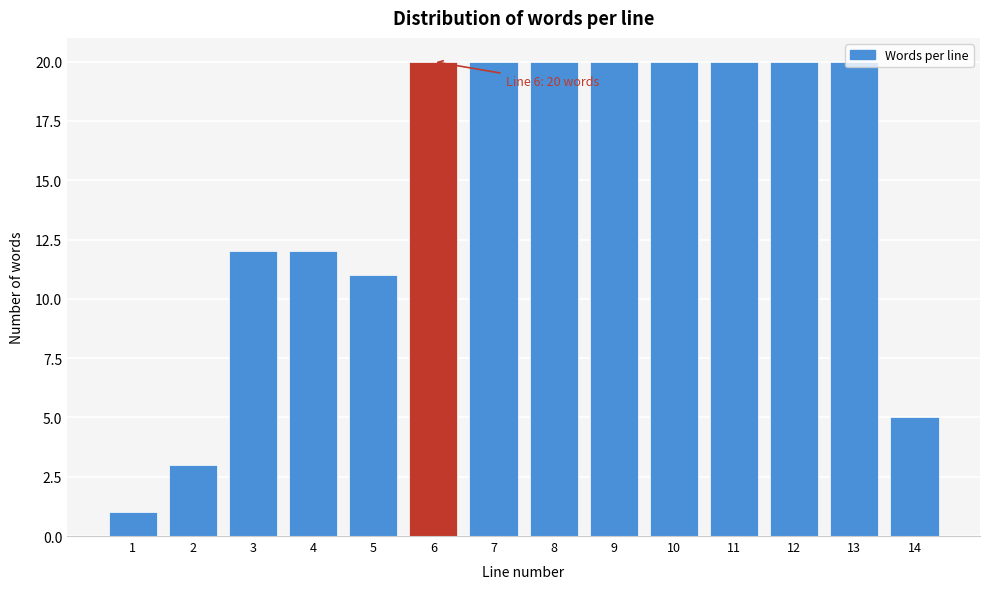

What is the maximum value shown in the chart?

20